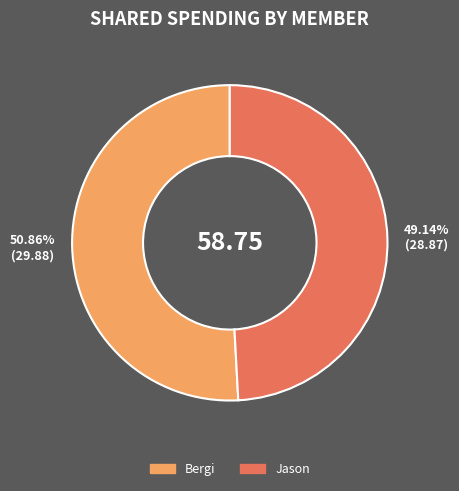

True or false: Jason accounts for 39% of the total.

False